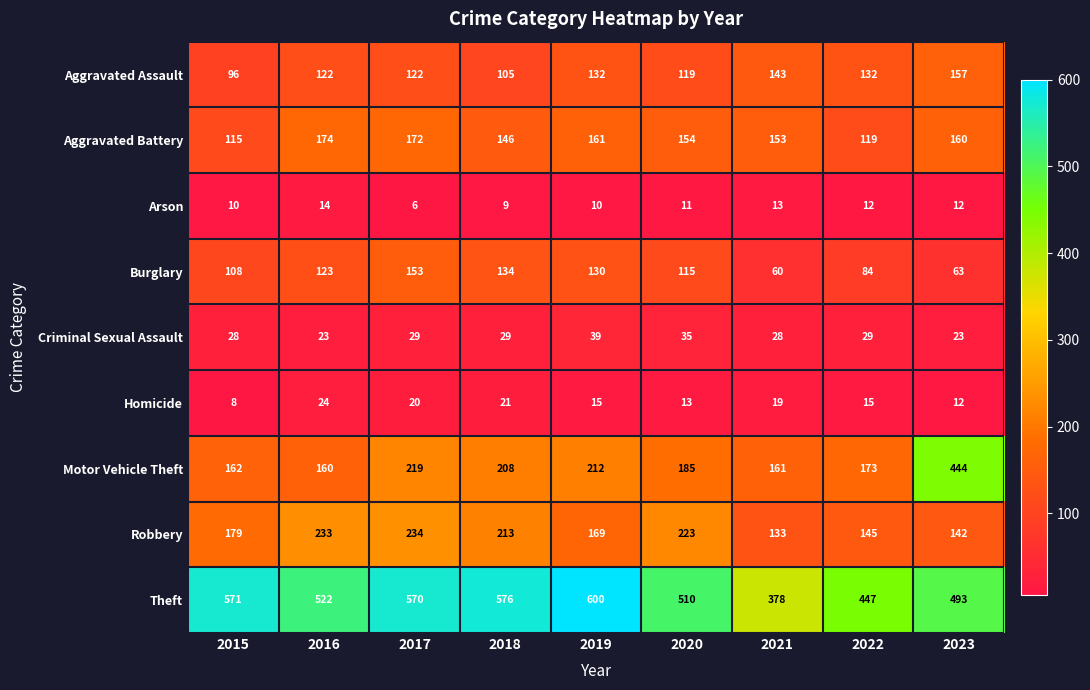

True or false: Motor Vehicle Theft has a value of 102 at 2017.

False